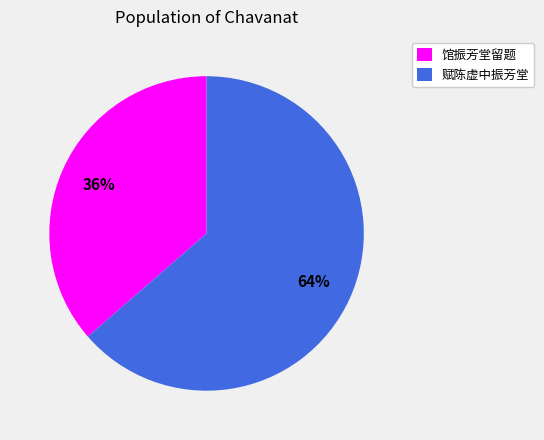

Count the number of slices in the pie.

2